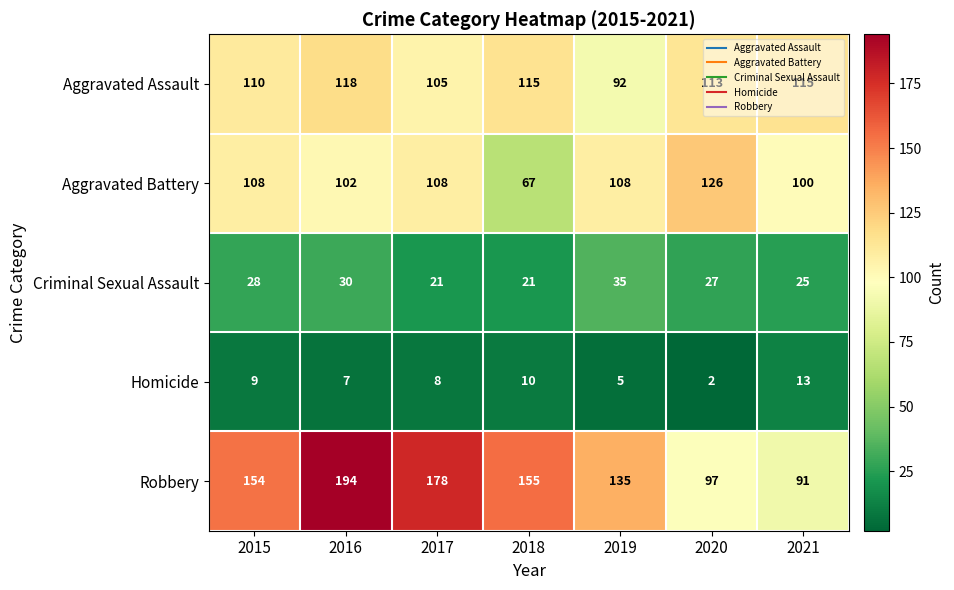

Read the Aggravated Assault value at 2018, to the nearest 5.

115